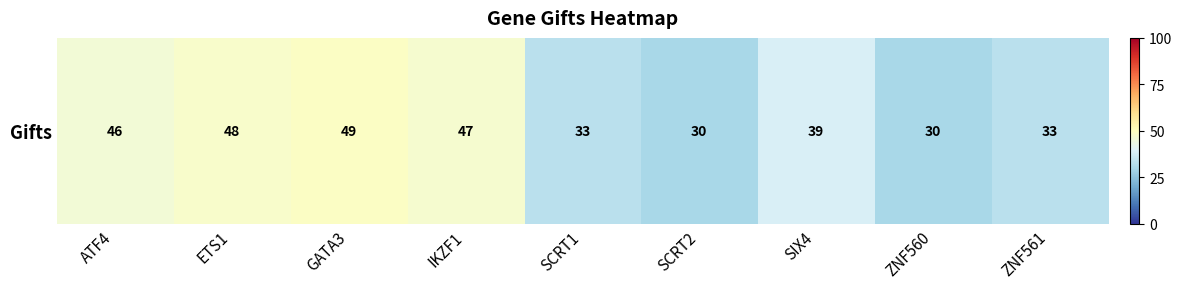

Read the value at ZNF560, to the nearest 5.

30